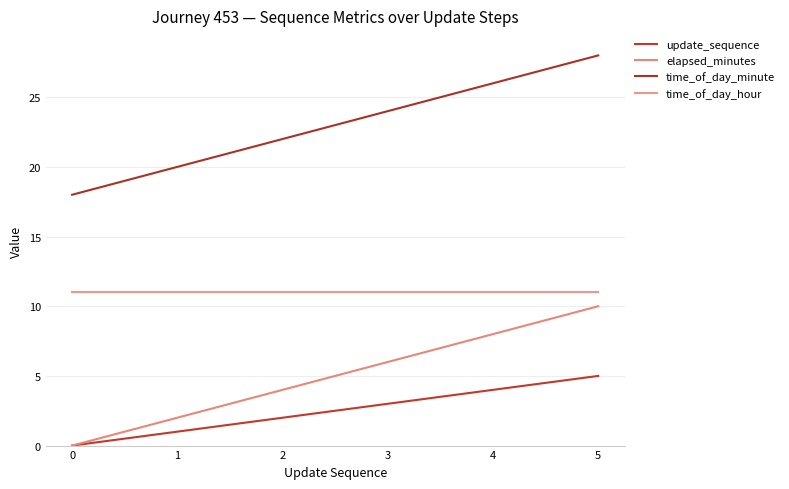

Count the update_sequence values in the range 1 to 4.

4